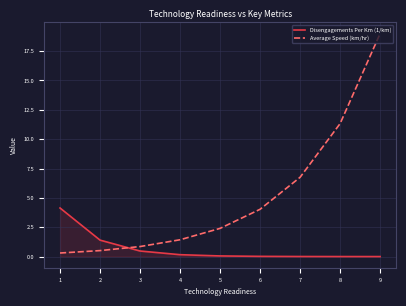

What value does the Average Speed (km/hr) series have at 8?

11.3